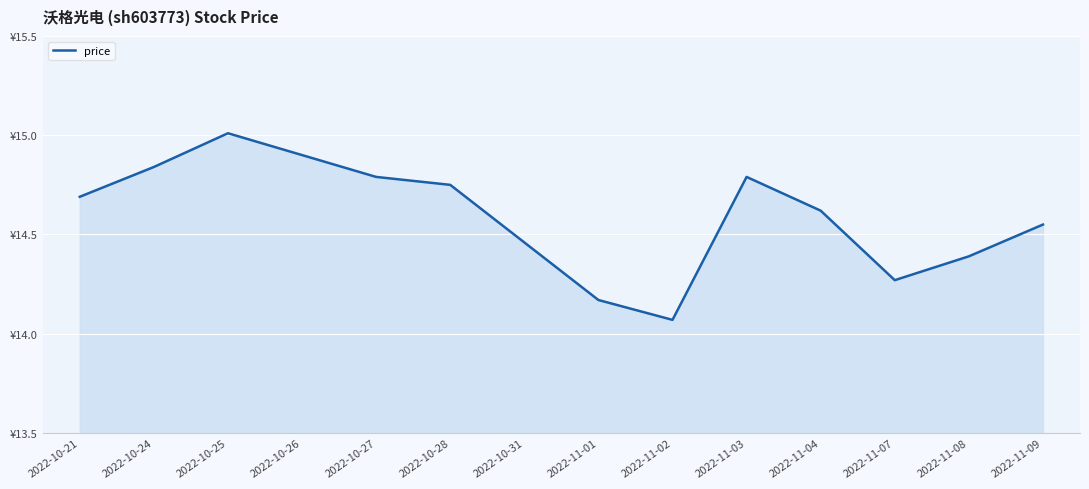

How many points are lower than both their immediate neighbors (excluding endpoints)?

2